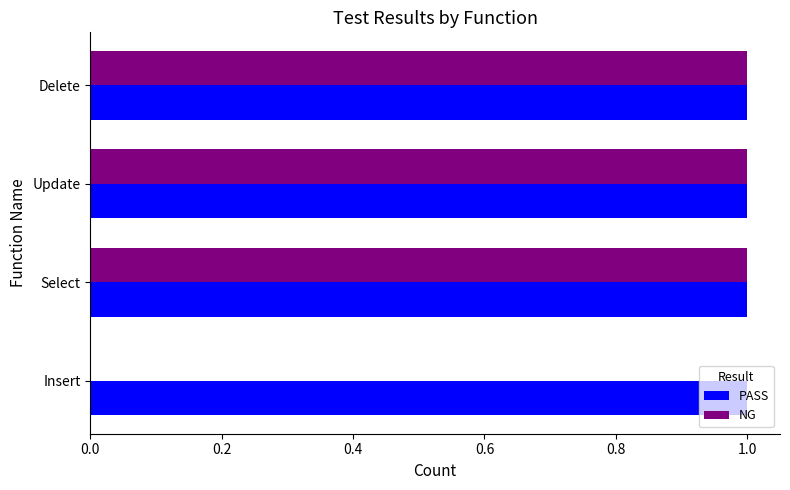

Which series has the largest total across all categories?

PASS